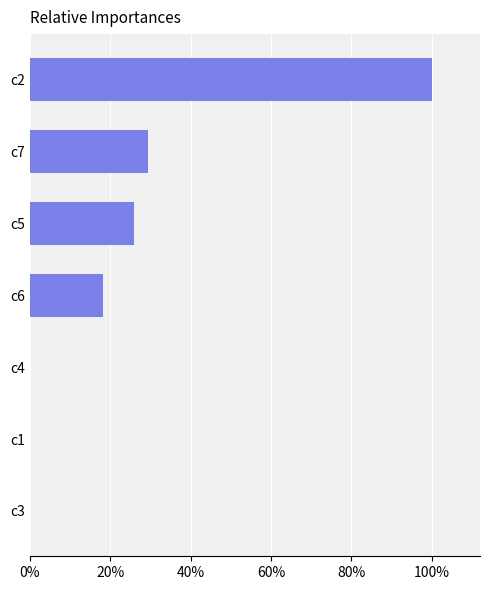

What is the ratio of the value at c6 to the value at c5?

0.7